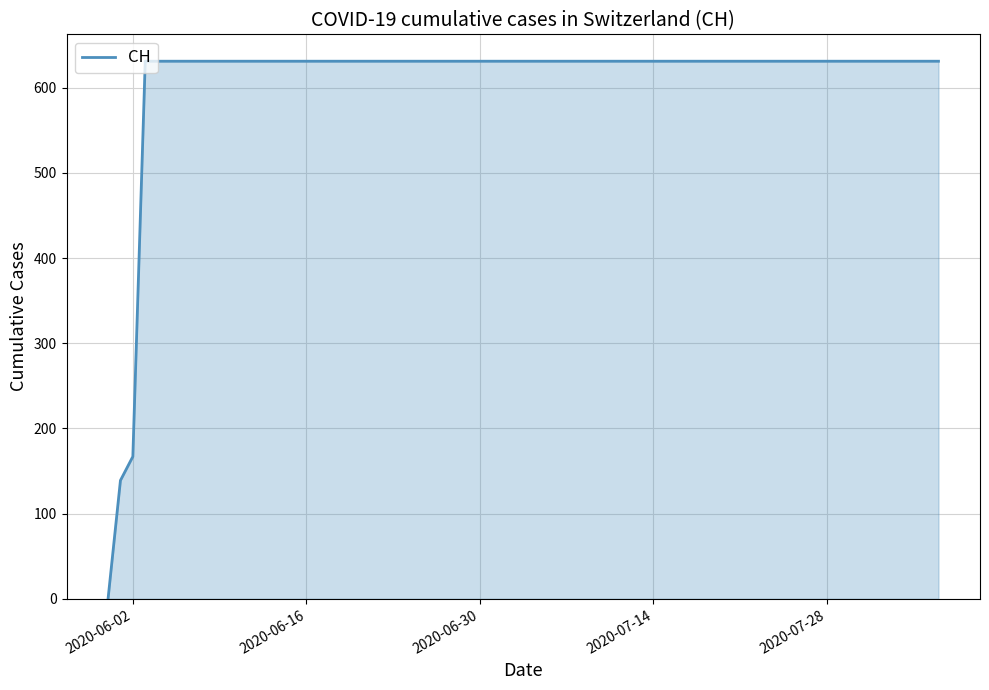

Count the number of categories in the chart.

20